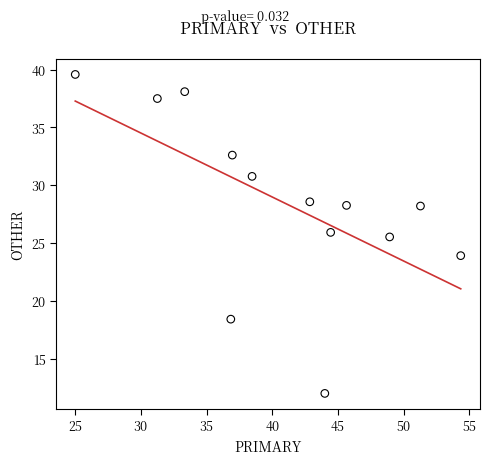

What is the range of X values (max minus min)?

29.3